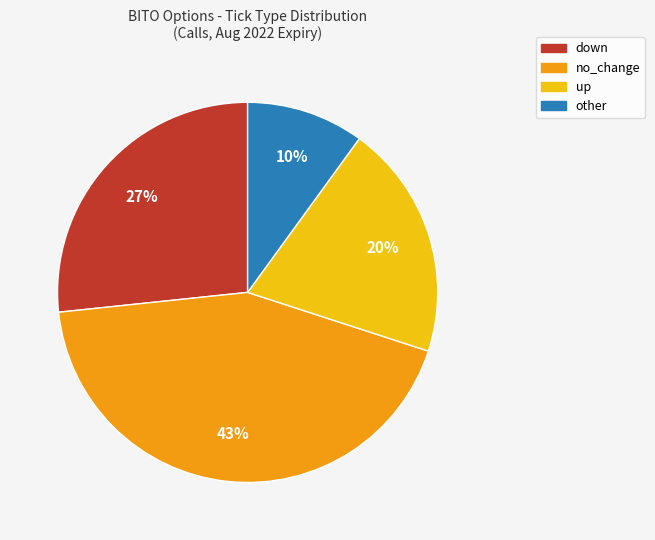

Count the number of slices in the pie.

4